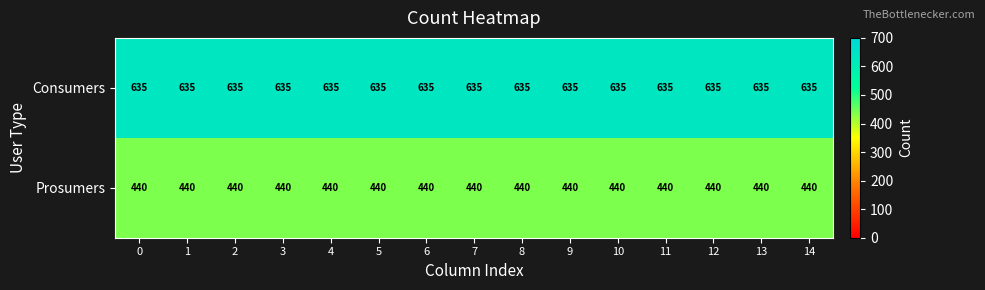

List the series in order of their overall mean, highest first.

Consumers, Prosumers